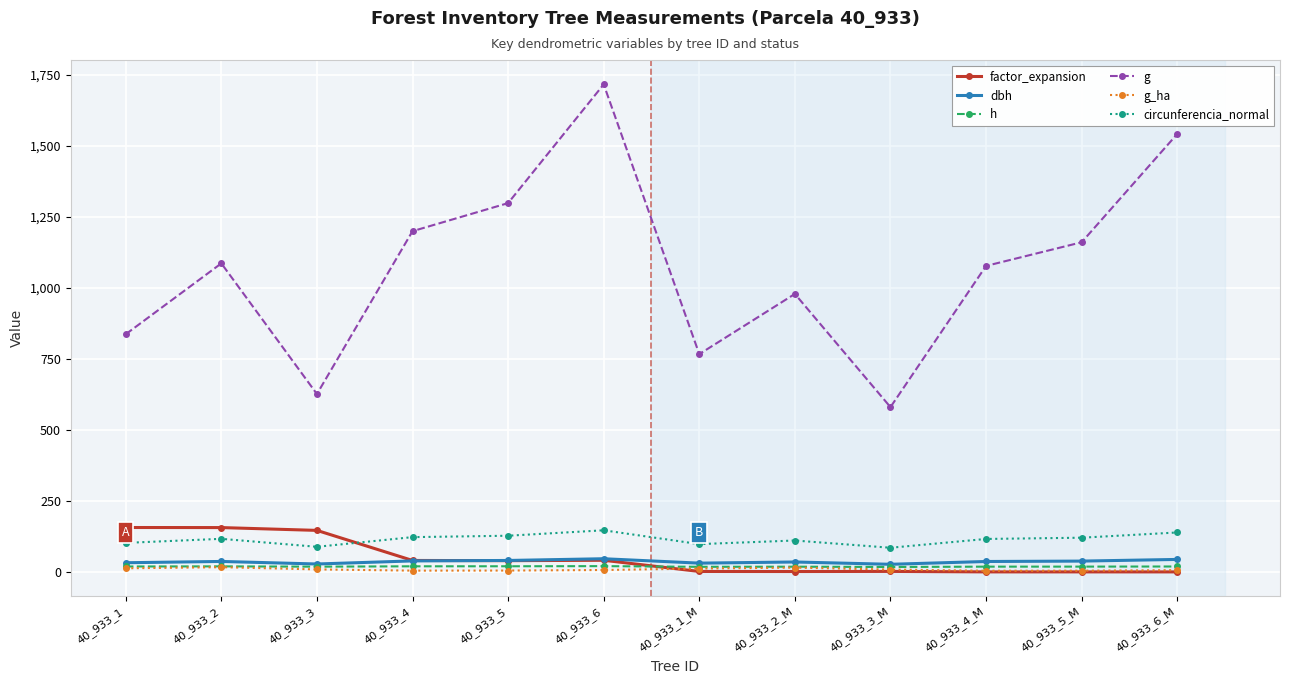

What is the label of the 7th point from the right?

40_933_6